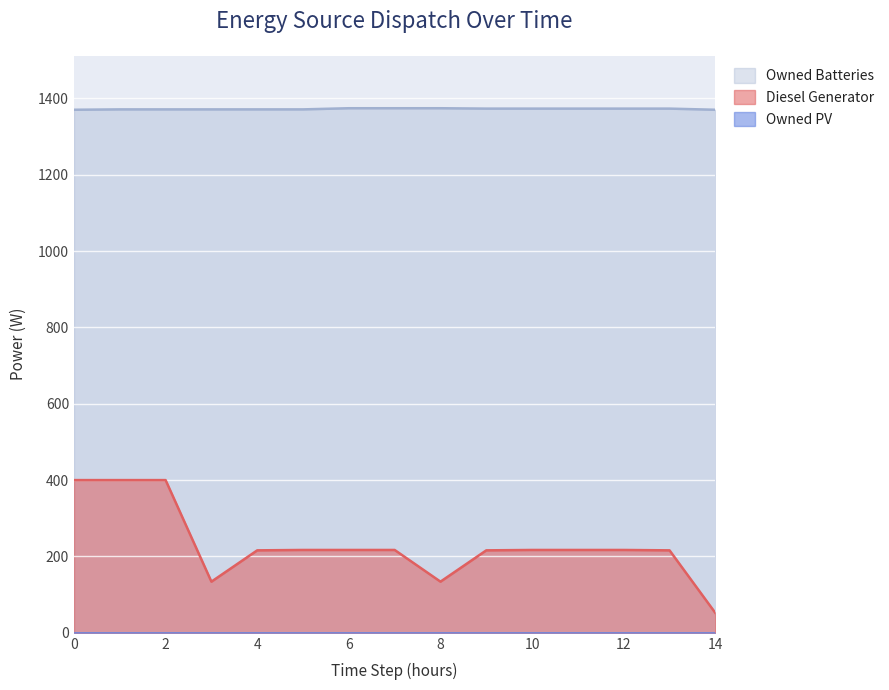

At which category does the chart reach its minimum across all series?

14